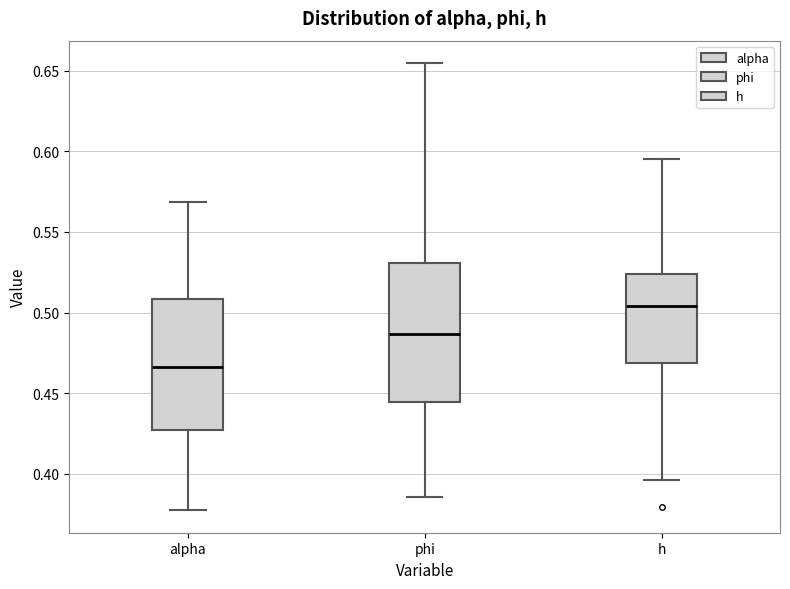

Reading left to right, read every box against the y-axis: the position of its median line, the range the box covers, and the ends of its whiskers. The values are not printed on the chart, so give them approximately, as read against the axis.

alpha: median 0.465, box 0.425 to 0.510, whiskers 0.375 to 0.570
phi: median 0.485, box 0.445 to 0.530, whiskers 0.385 to 0.655
h: median 0.505, box 0.470 to 0.525, whiskers 0.395 to 0.595